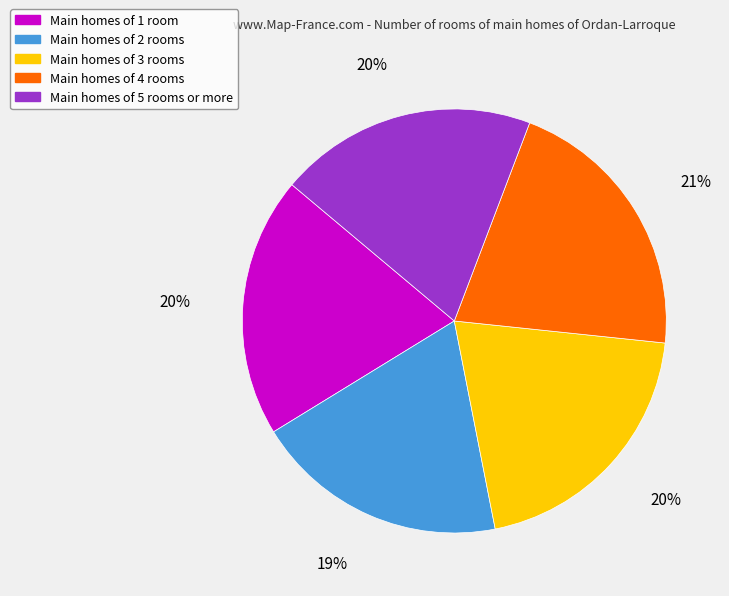

To the nearest percent, what is the difference between the largest and smallest slice percentages?

2%